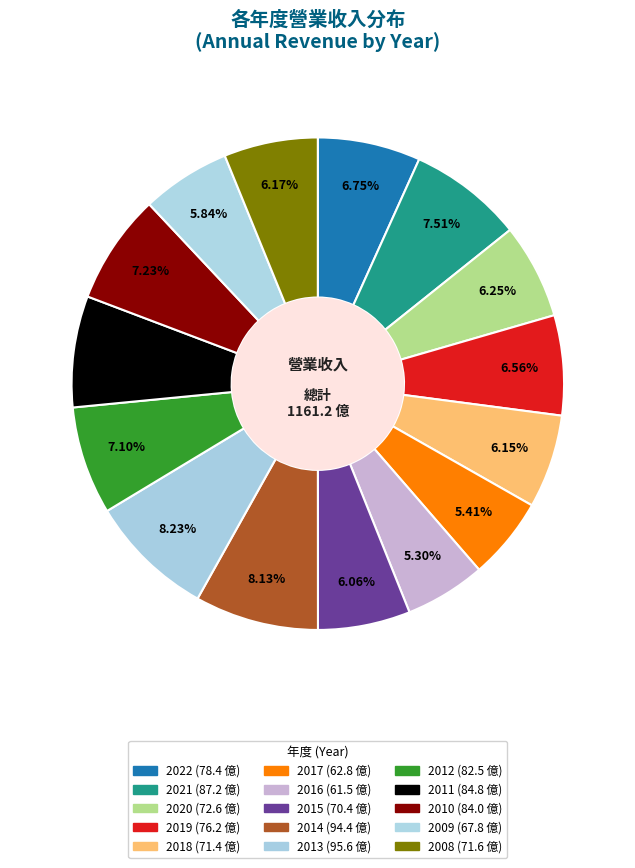

Combined, do 2020 and 2010 account for over 50%?

No